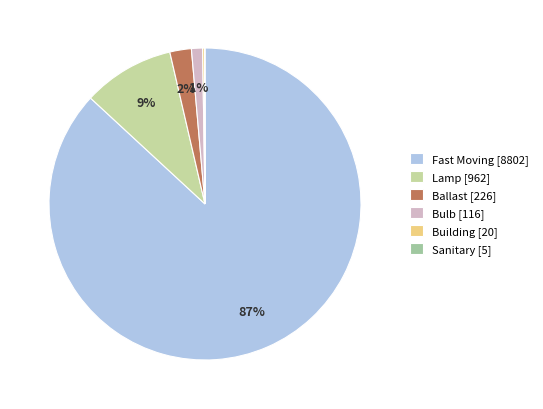

Is it true that Fast Moving is 99% of the pie?

False